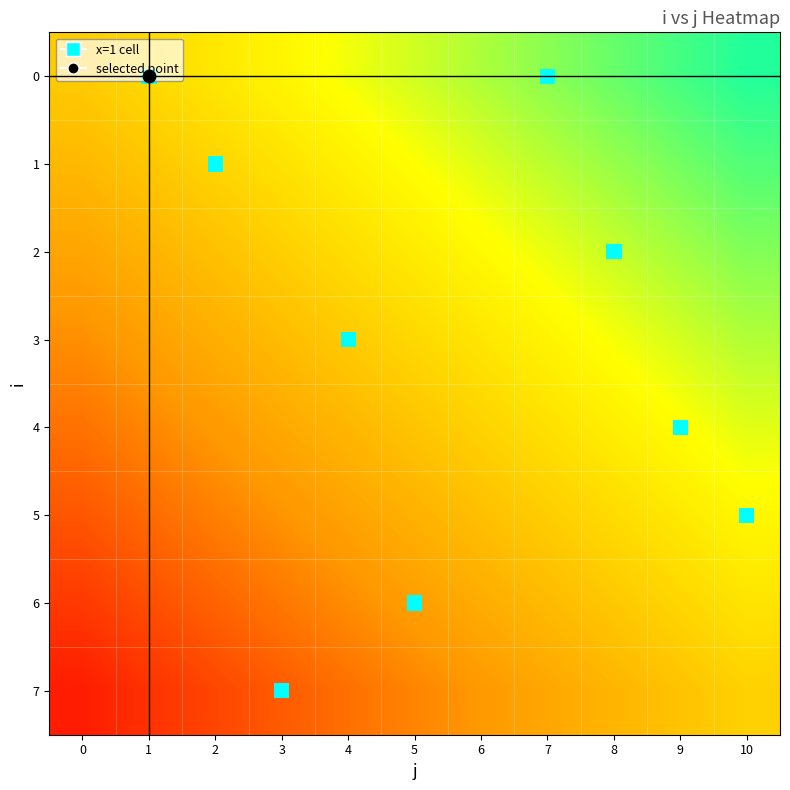

Reading left to right, list all the values displayed in this chart.

0: 0=0.0	1=0.1	2=0.2	3=0.3	4=0.4	5=0.5	6=0.5	7=0.6	8=0.7	9=0.8	10=0.9
1: 0=-0.1	1=-0.0	2=0.1	3=0.1	4=0.2	5=0.3	6=0.4	7=0.5	8=0.6	9=0.7	10=0.8
2: 0=-0.2	1=-0.2	2=-0.1	3=0.0	4=0.1	5=0.2	6=0.3	7=0.4	8=0.5	9=0.6	10=0.7
3: 0=-0.4	1=-0.3	2=-0.2	3=-0.1	4=-0.0	5=0.1	6=0.2	7=0.3	8=0.4	9=0.4	10=0.5
4: 0=-0.5	1=-0.4	2=-0.3	3=-0.2	4=-0.1	5=-0.0	6=0.0	7=0.1	8=0.2	9=0.3	10=0.4
5: 0=-0.6	1=-0.5	2=-0.4	3=-0.4	4=-0.3	5=-0.2	6=-0.1	7=0.0	8=0.1	9=0.2	10=0.3
6: 0=-0.8	1=-0.7	2=-0.6	3=-0.5	4=-0.4	5=-0.3	6=-0.2	7=-0.1	8=-0.0	9=0.1	10=0.2
7: 0=-0.9	1=-0.8	2=-0.7	3=-0.6	4=-0.5	5=-0.4	6=-0.3	7=-0.2	8=-0.1	9=-0.1	10=0.0